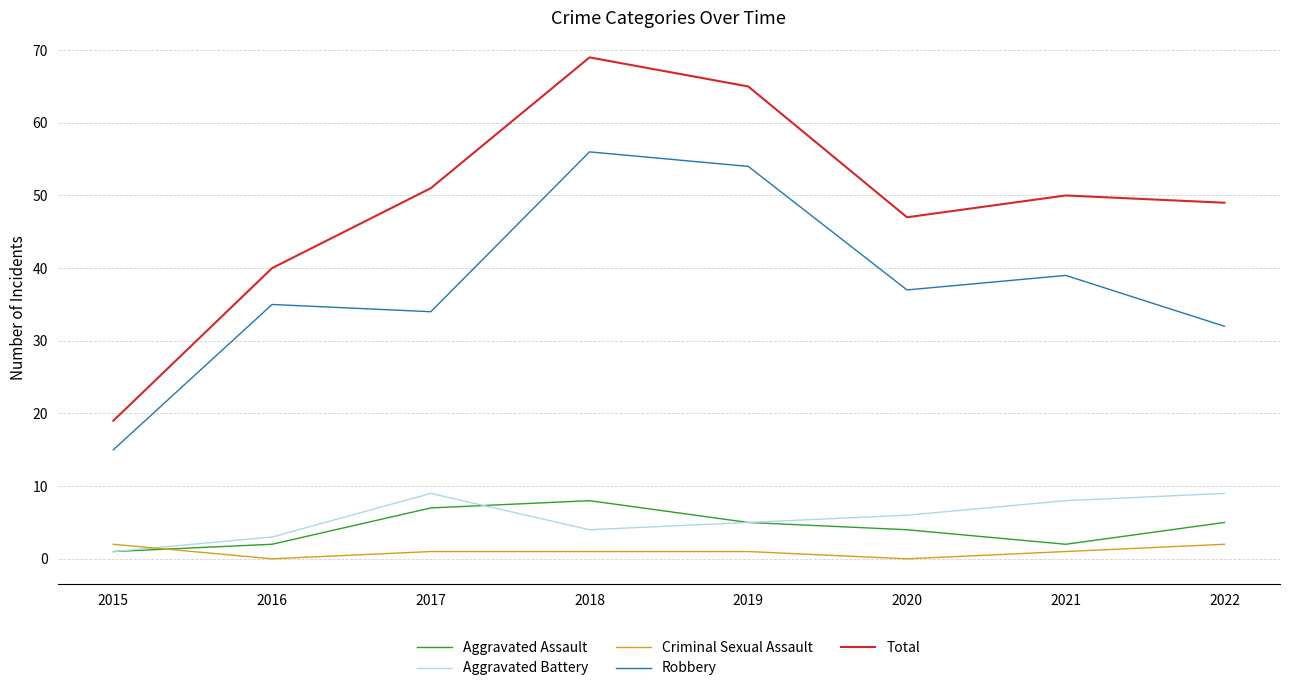

What is the difference between the Criminal Sexual Assault values at 2017 and 2015?

1